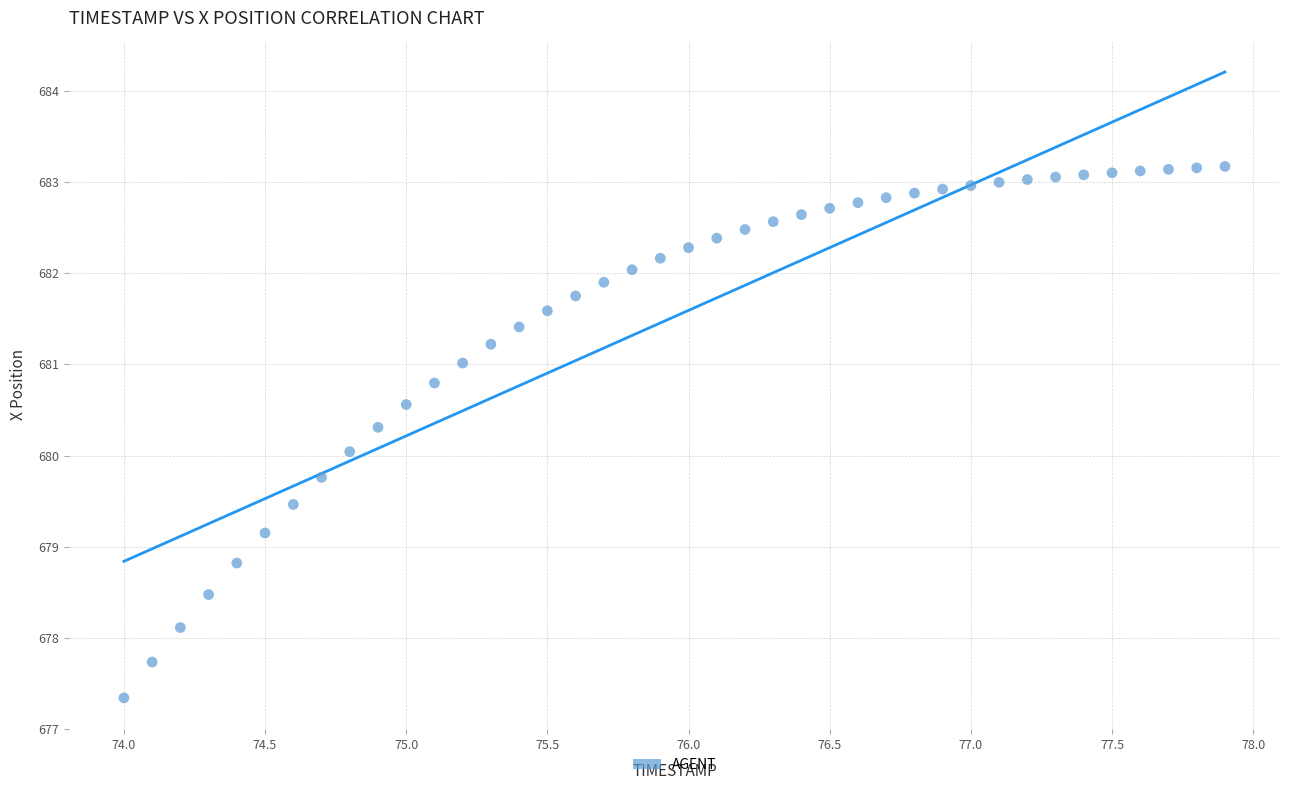

What is the range of X values (max minus min)?

3.9